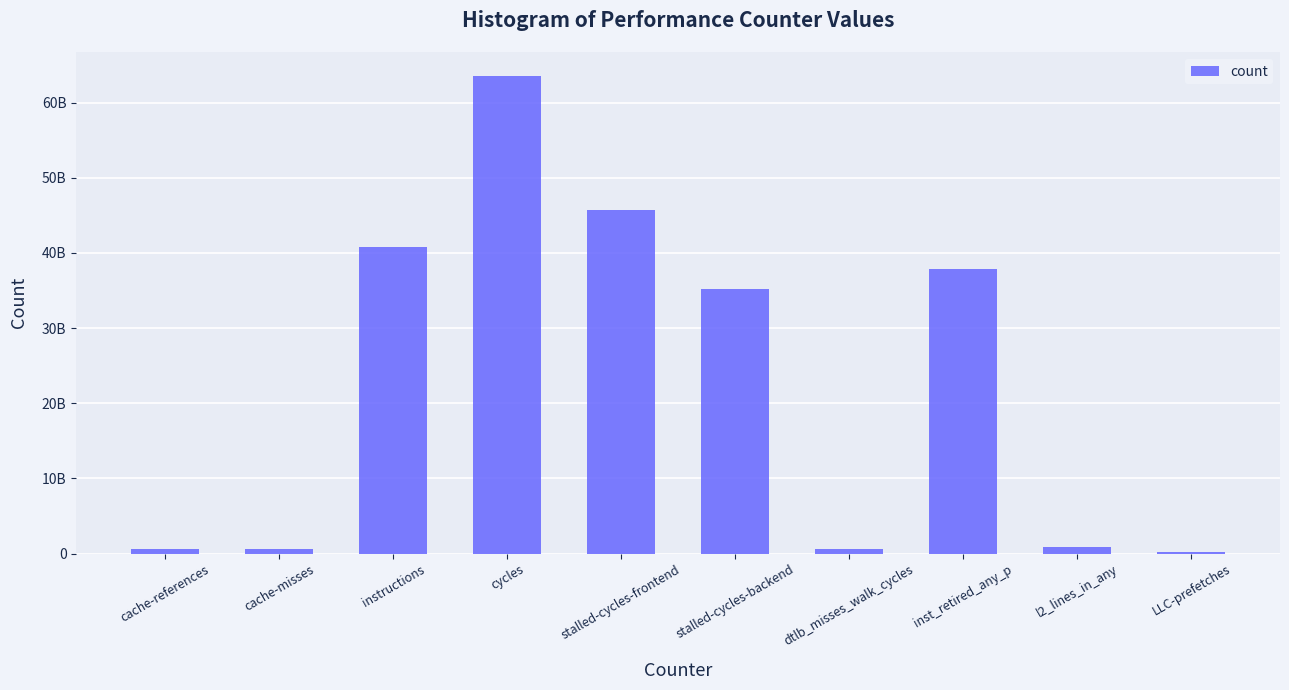

What is the sum of all values?

226132783623